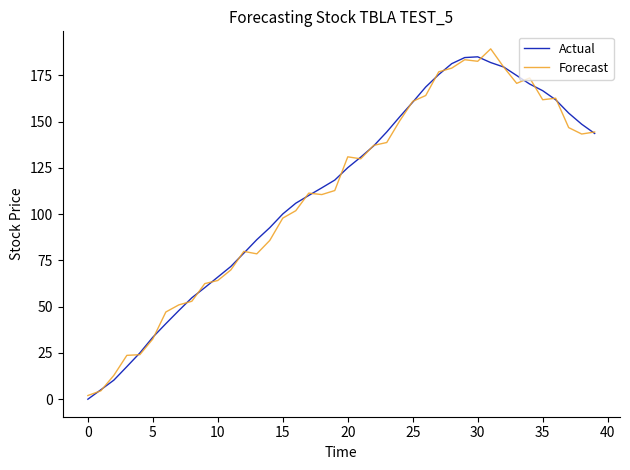

What is the greatest value displayed?

189.3